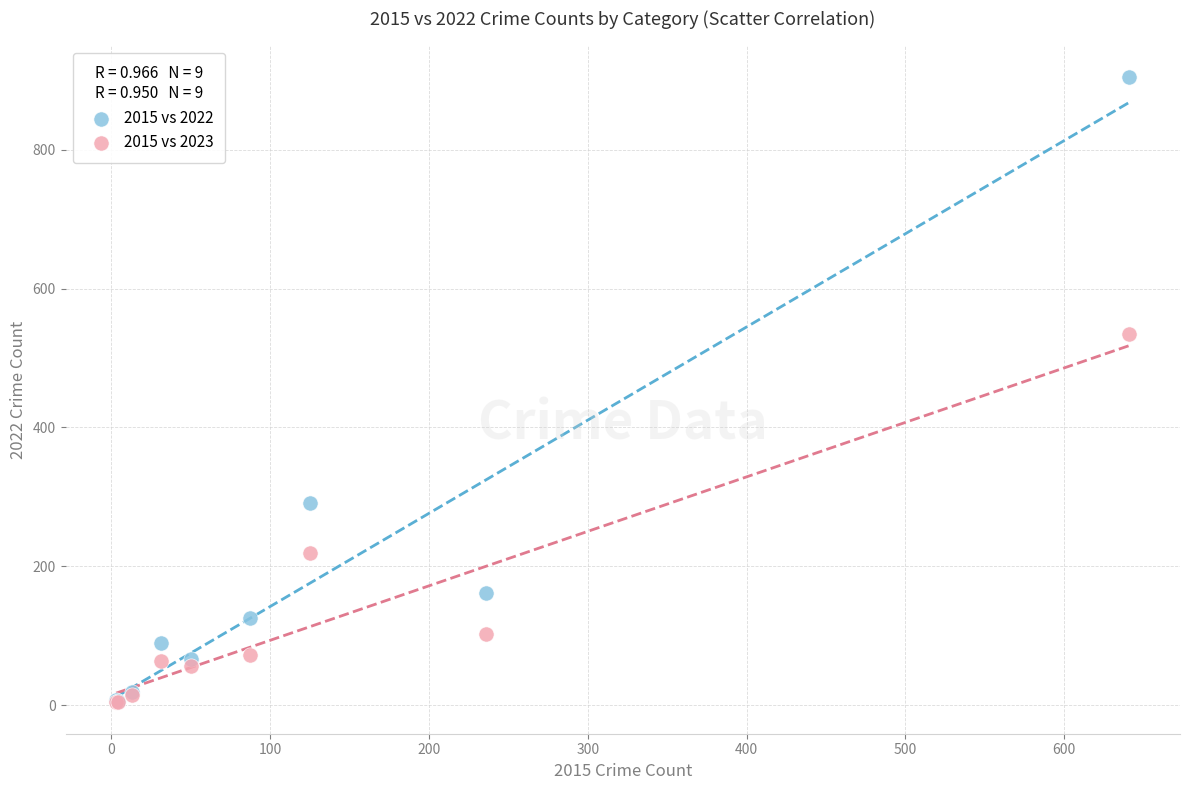

Which series contains the highest Y value?

2015 vs 2022